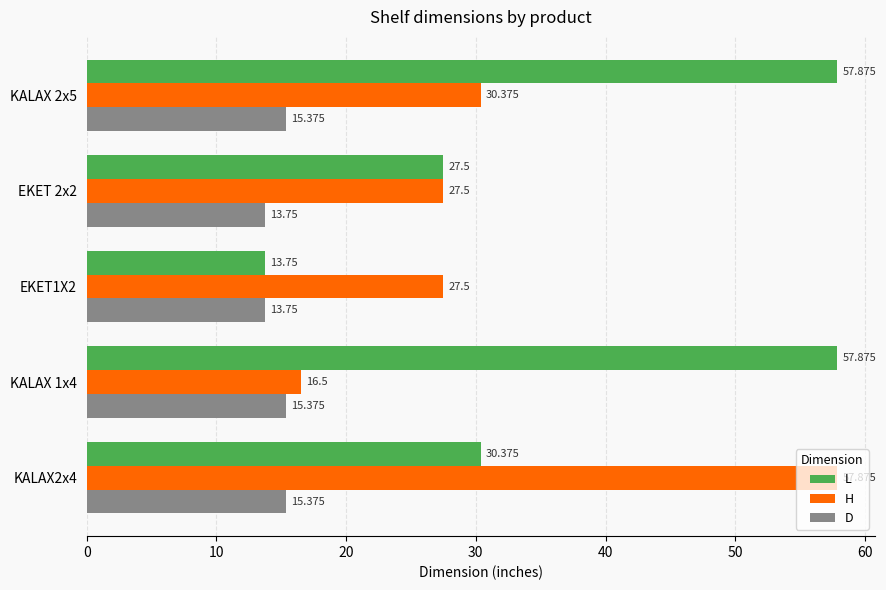

What is the smallest value displayed?

13.8